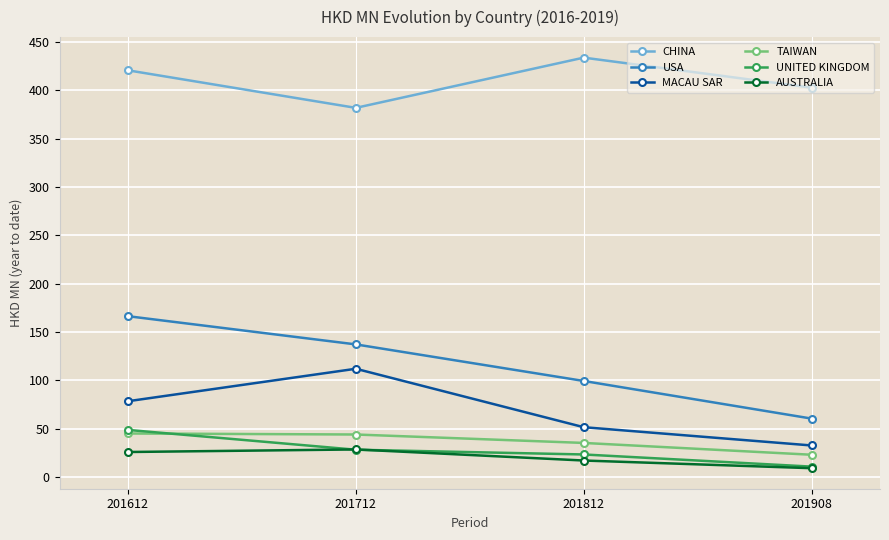

How many categories are shown in the chart?

4